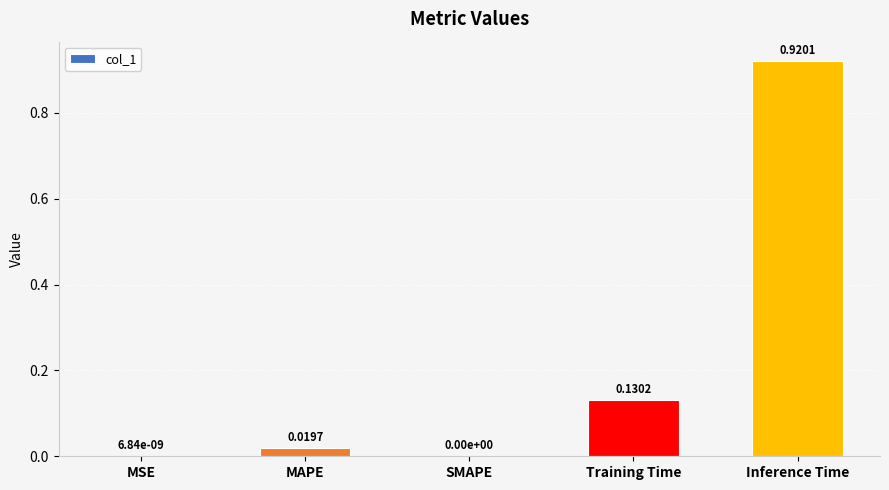

What is the sum of all values?

1.1